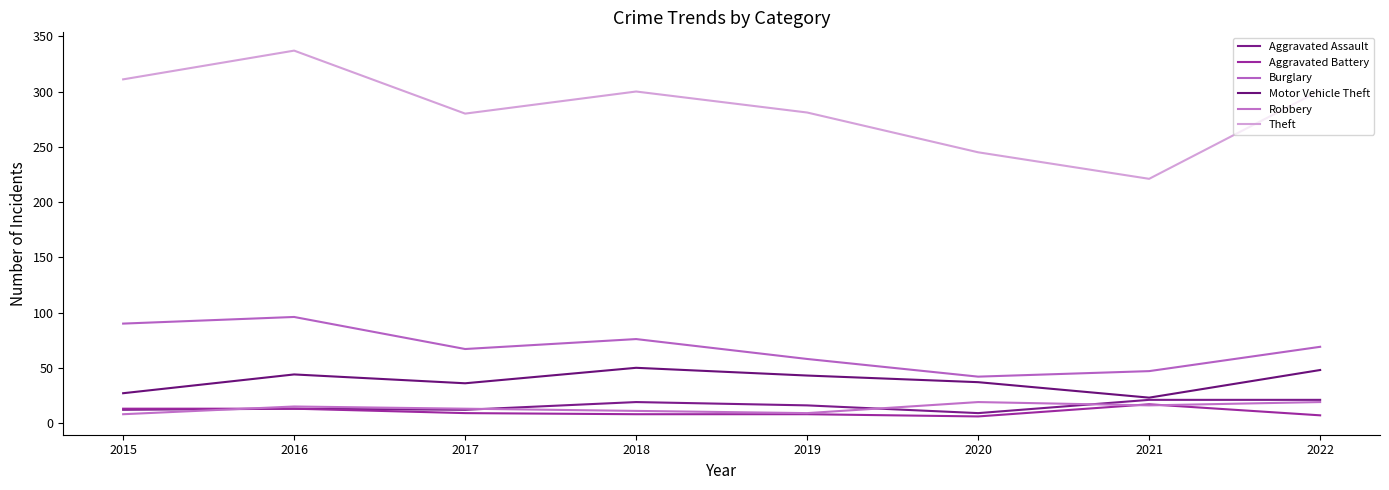

Which label corresponds to the largest value in the chart?

2016